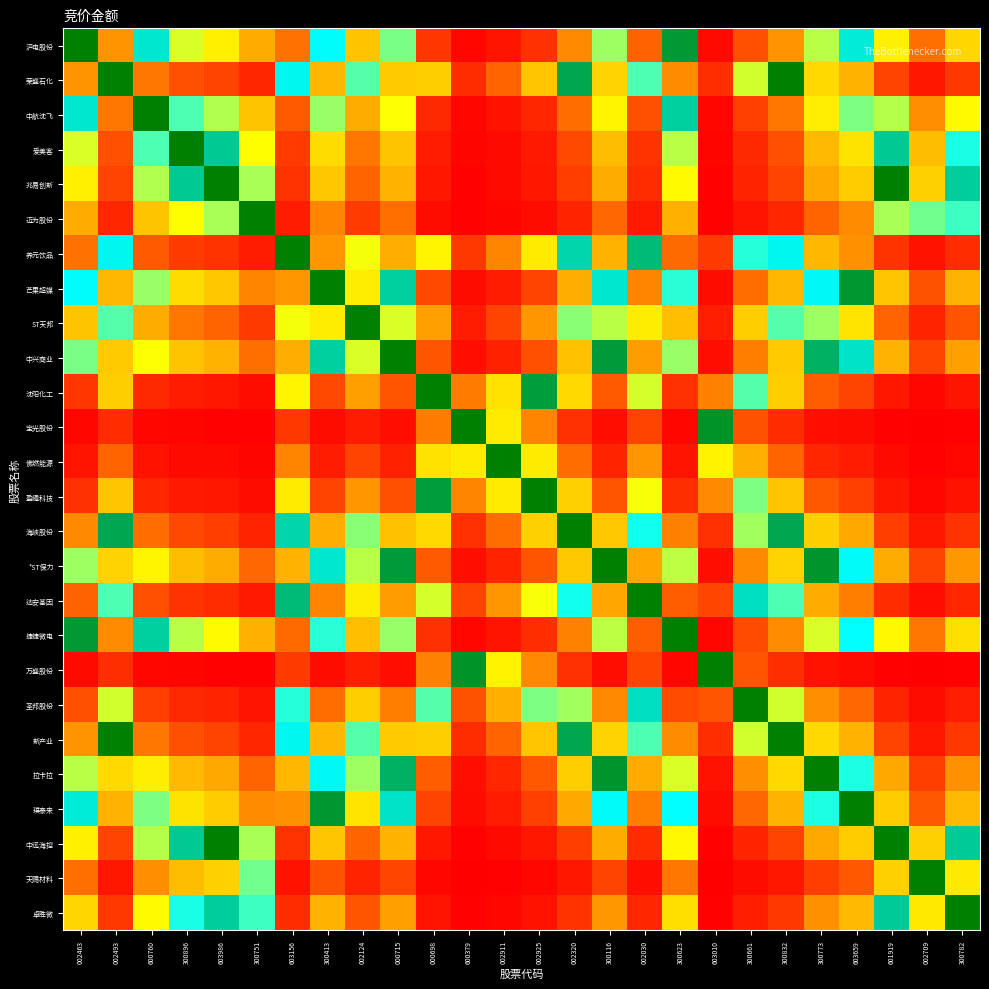

What is the total value across all series at 300782?

7.8